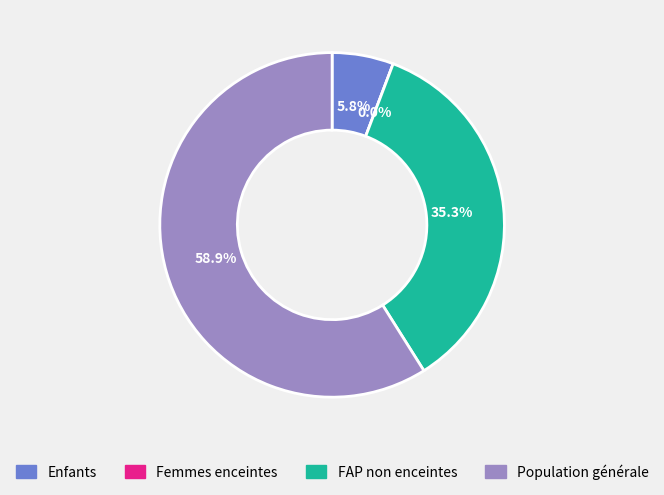

To the nearest percent, what is the difference between the largest and smallest slice percentages?

59%